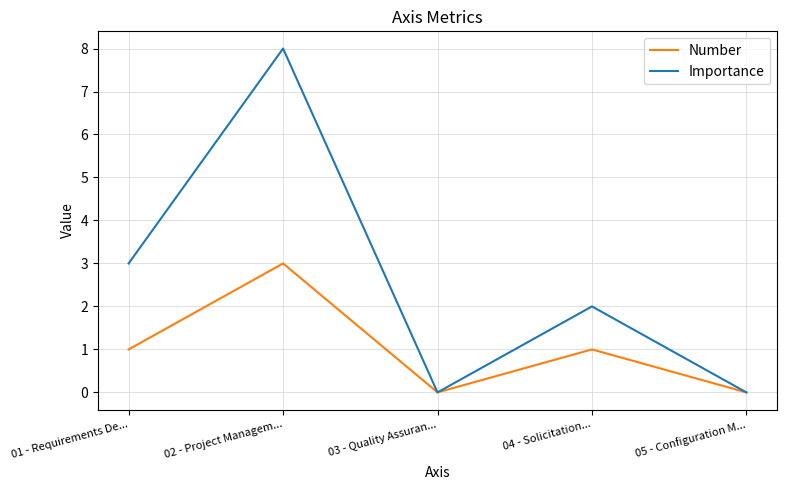

What is the total value across all series at 01 - Requirements De...?

4